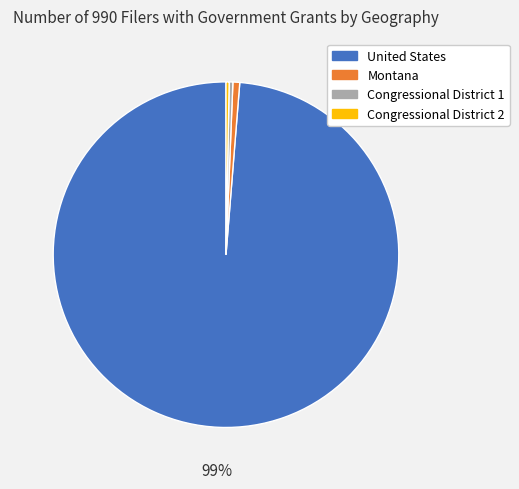

Which slice is the largest?

United States